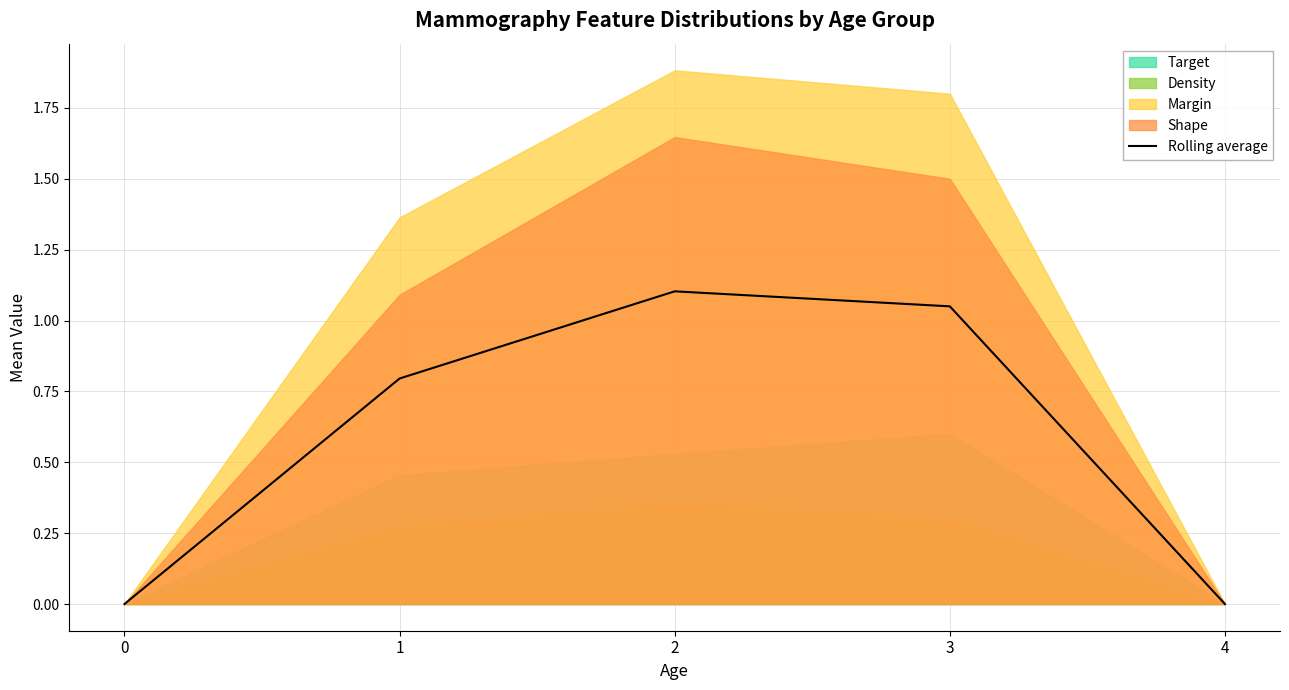

How many values exceed 0?

3